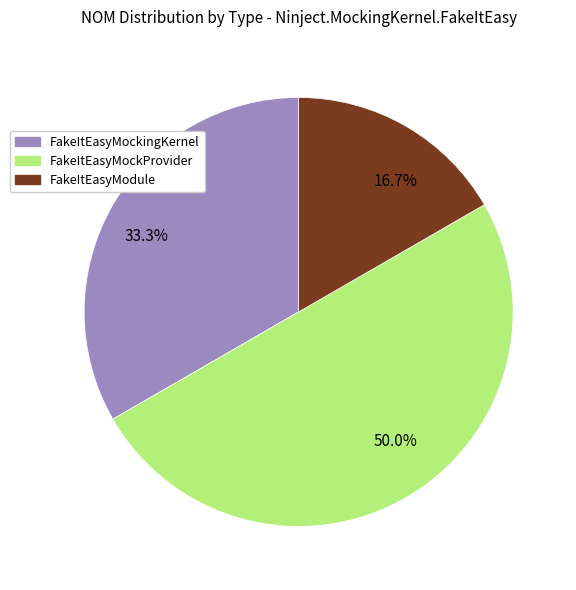

Rank the categories by value from highest to lowest.

50.0%, 33.3%, 16.7%